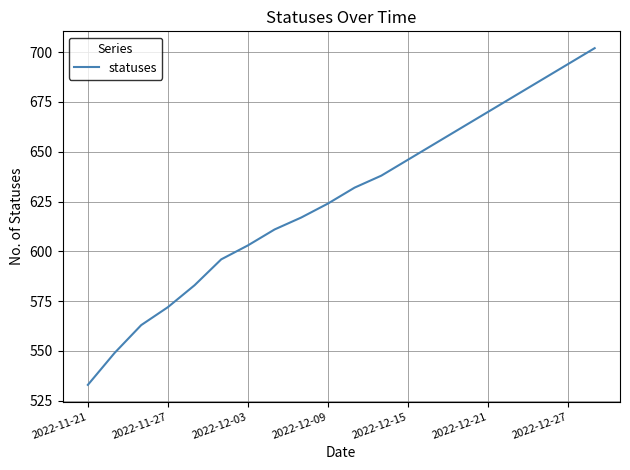

How many lines are shown in the chart?

1